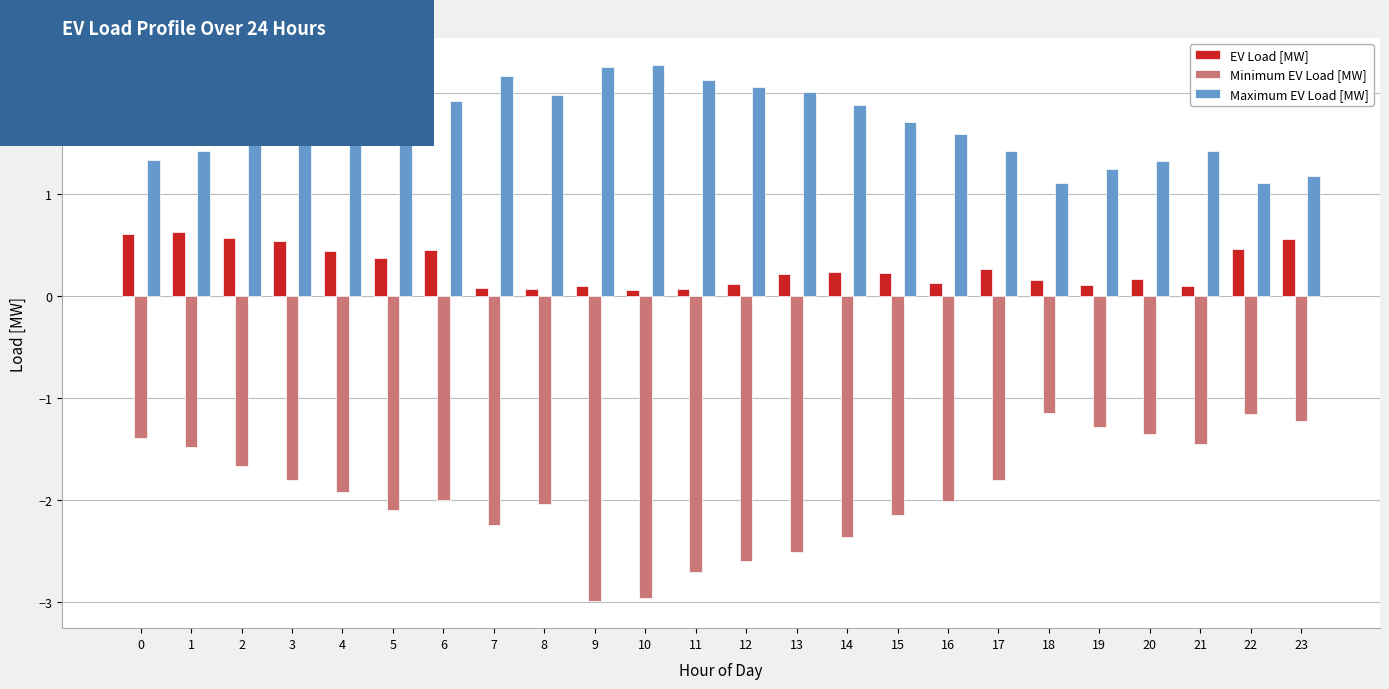

Rank the series by their average value, from lowest to highest.

Minimum EV Load [MW], EV Load [MW], Maximum EV Load [MW]